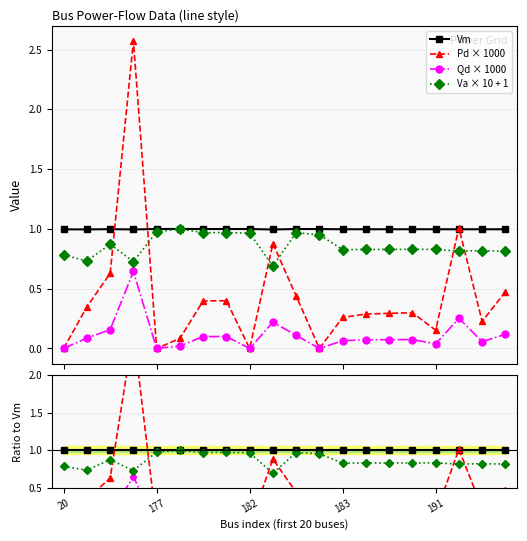

How many positive values does the Pd × 1000 series have?

16